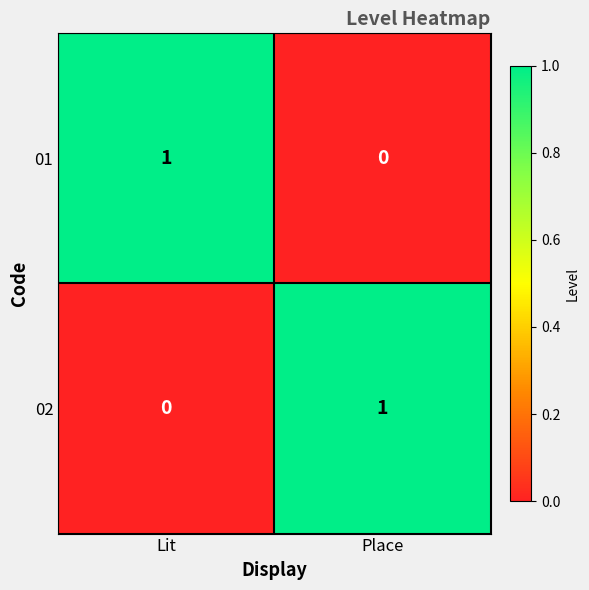

Reading left to right, extract all data points from this chart.

01: 1	0
02: 0	1